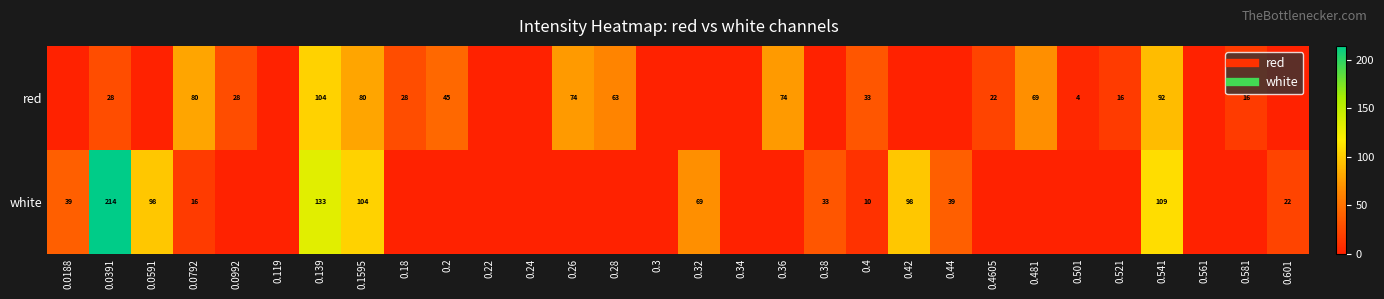

Which series changed the most between 0.26 and 0.601?

red